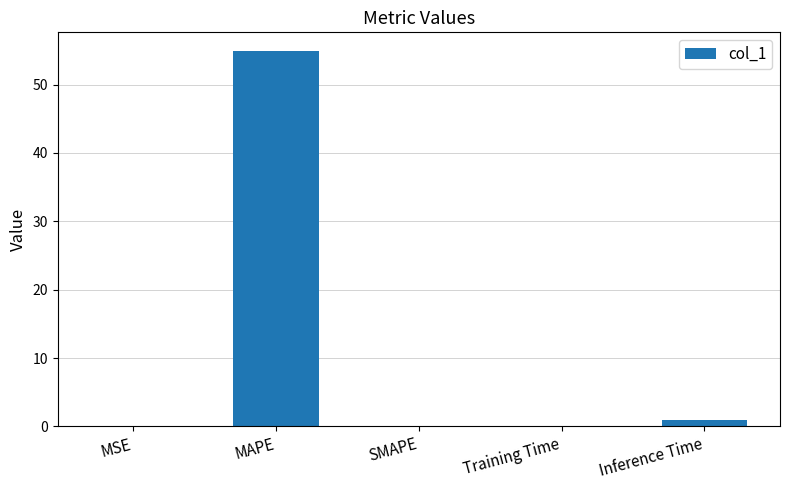

True or false: the data shows 0.0 at SMAPE.

True